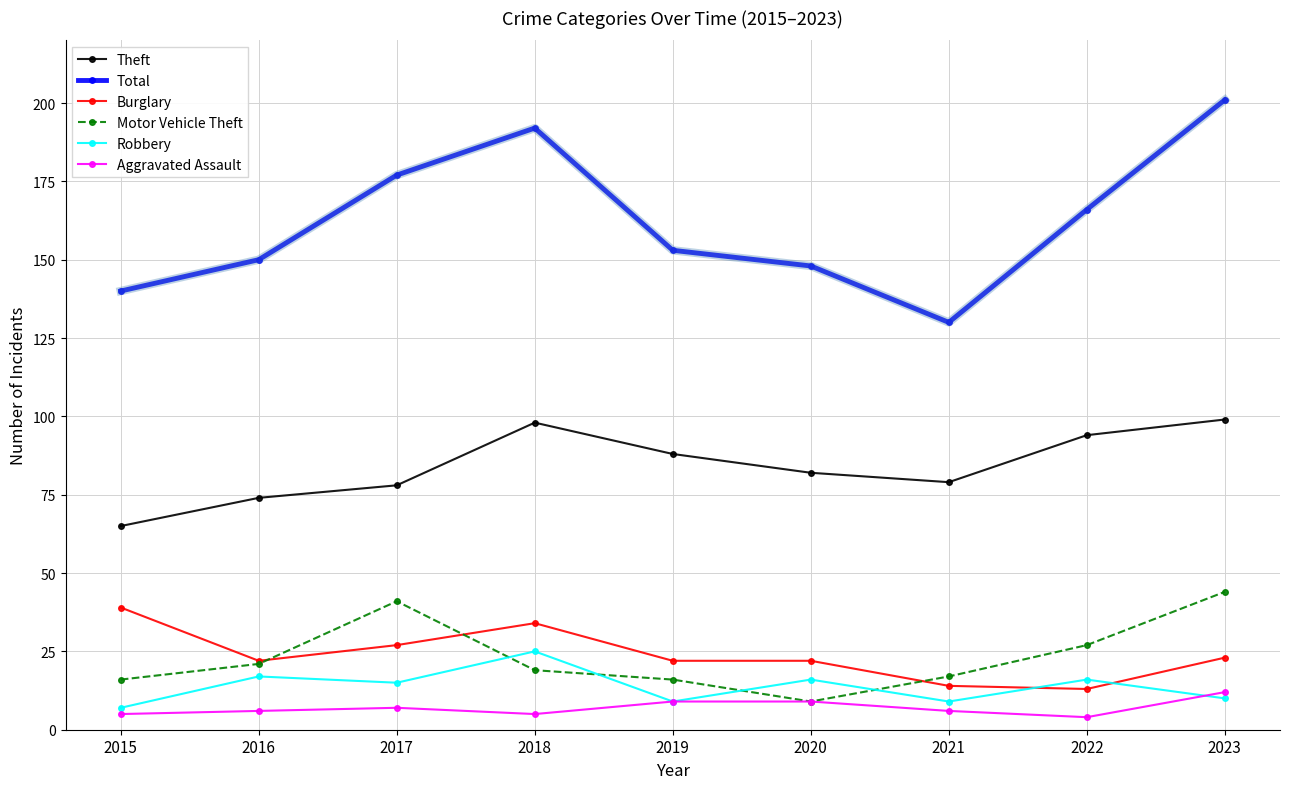

What is the value of the Burglary point at the 2nd from the left?

22